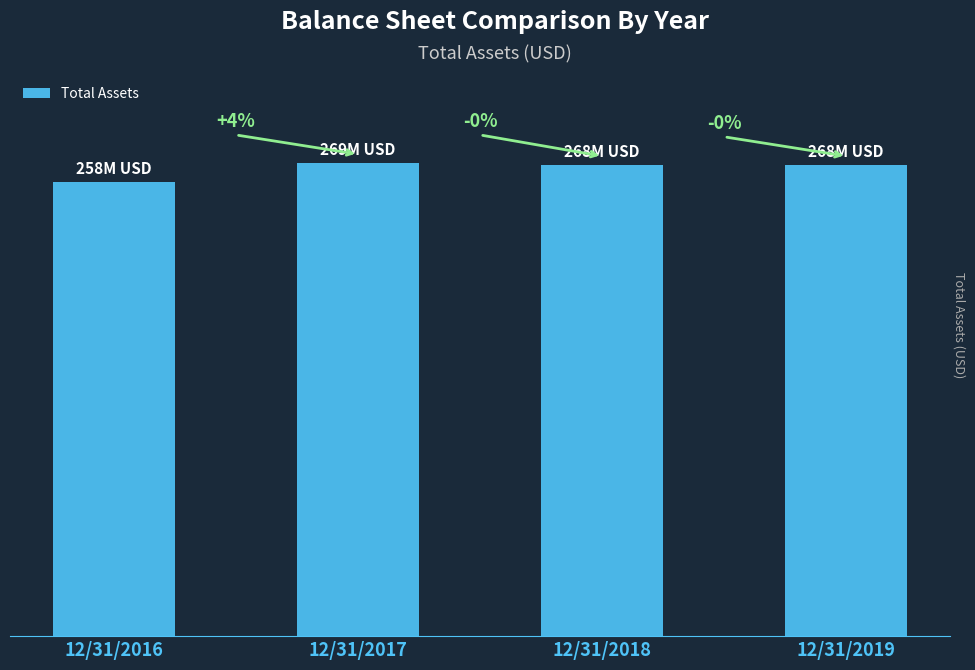

What is the maximum value shown in the chart?

269318000